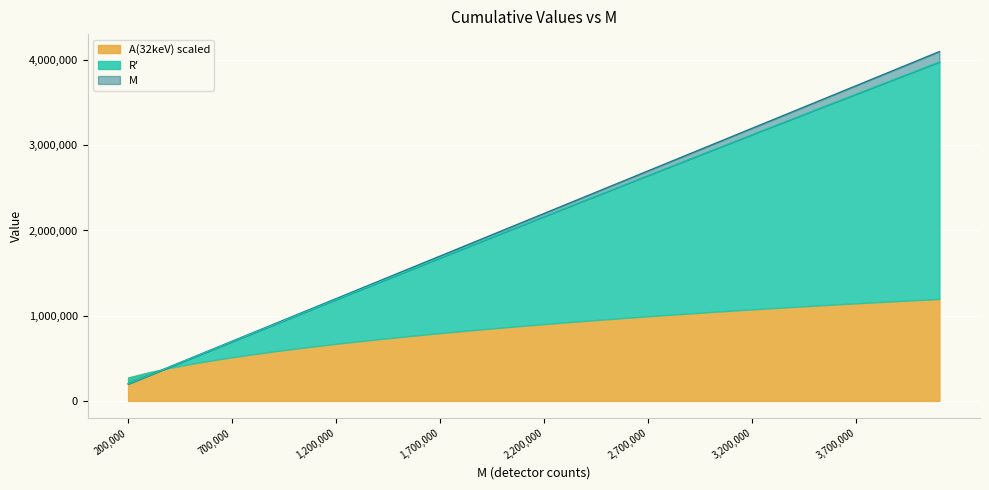

At how many categories does at least one series exceed 2826215?

13